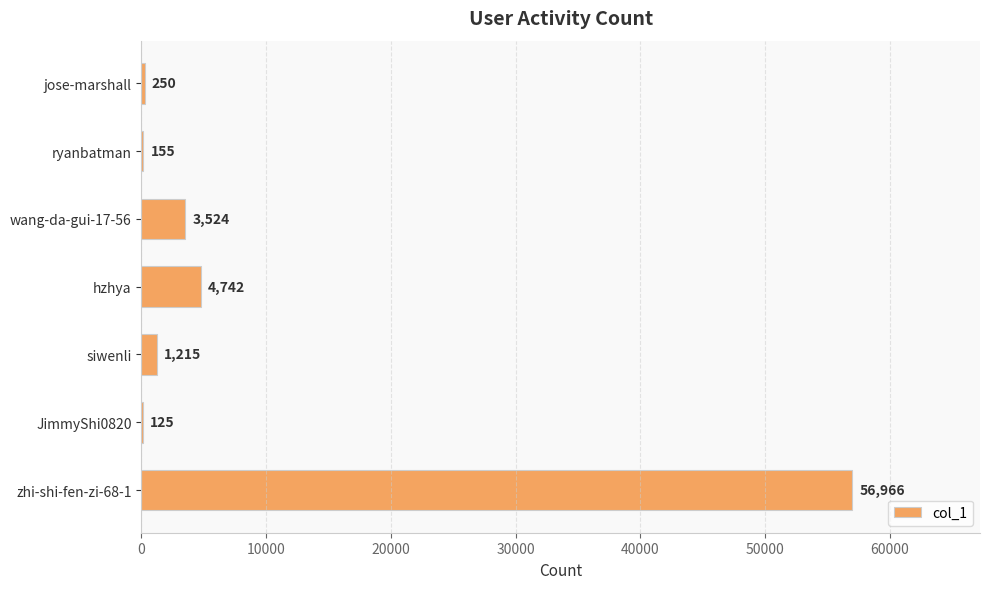

What is the change in value from ryanbatman to siwenli?

+1060